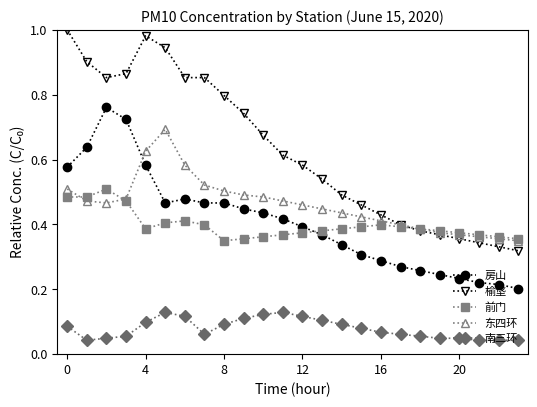

How many categories are shown in the chart?

24